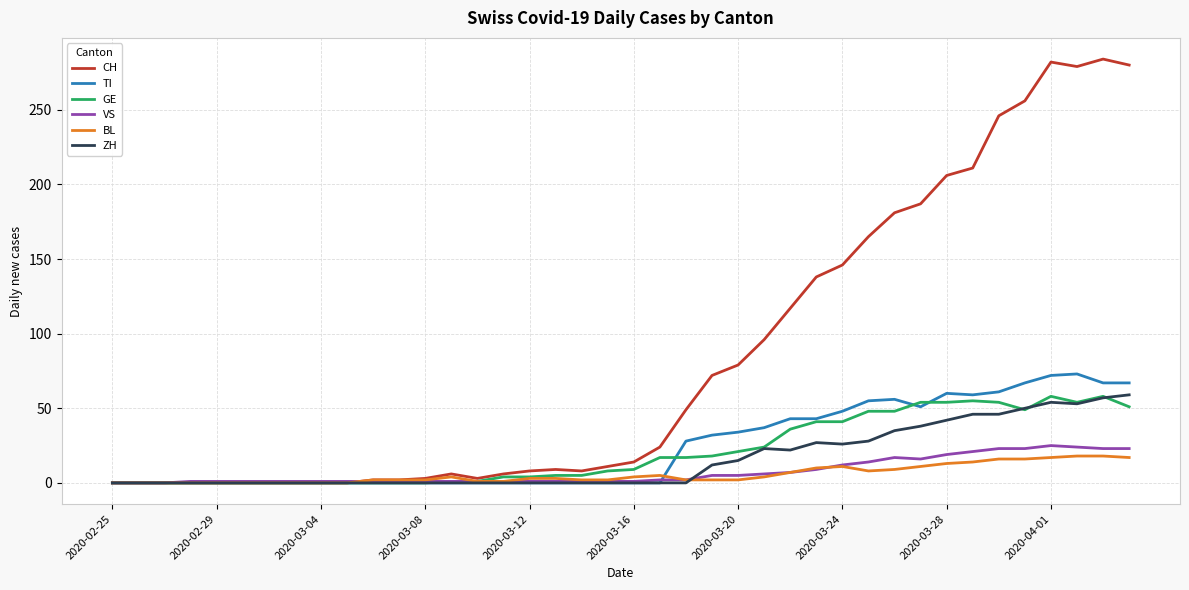

Which series has the largest total across all categories?

CH